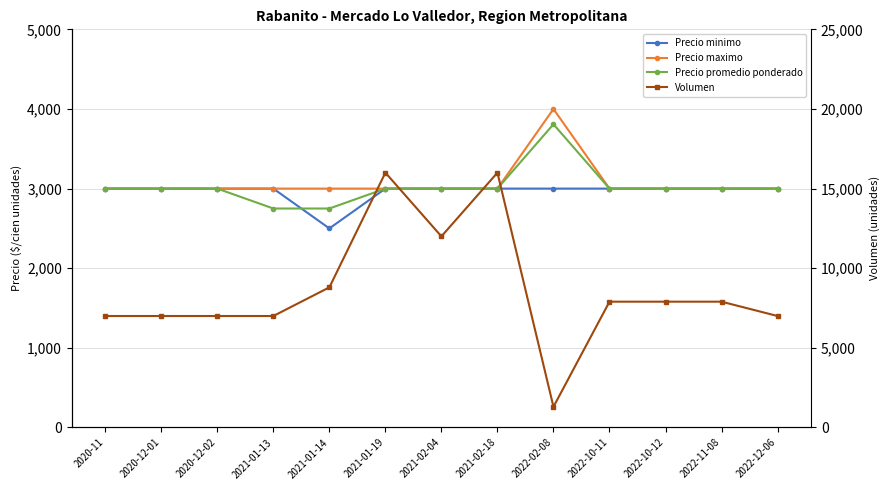

Reading left to right, extract all data points from this chart.

Precio minimo: 2020-11=3000	2020-12-01=3000	2020-12-02=3000	2021-01-13=3000	2021-01-14=2500	2021-01-19=3000	2021-02-04=3000	2021-02-18=3000	2022-02-08=3000	2022-10-11=3000	2022-10-12=3000	2022-11-08=3000	2022-12-06=3000
Precio maximo: 2020-11=3000	2020-12-01=3000	2020-12-02=3000	2021-01-13=3000	2021-01-14=3000	2021-01-19=3000	2021-02-04=3000	2021-02-18=3000	2022-02-08=4000	2022-10-11=3000	2022-10-12=3000	2022-11-08=3000	2022-12-06=3000
Precio promedio ponderado: 2020-11=3000	2020-12-01=3000	2020-12-02=3000	2021-01-13=2750	2021-01-14=2750	2021-01-19=3000	2021-02-04=3000	2021-02-18=3000	2022-02-08=3808	2022-10-11=3000	2022-10-12=3000	2022-11-08=3000	2022-12-06=3000
Volumen: 2020-11=7000	2020-12-01=7000	2020-12-02=7000	2021-01-13=7000	2021-01-14=8800	2021-01-19=16000	2021-02-04=12000	2021-02-18=16000	2022-02-08=1300	2022-10-11=7900	2022-10-12=7900	2022-11-08=7900	2022-12-06=7000